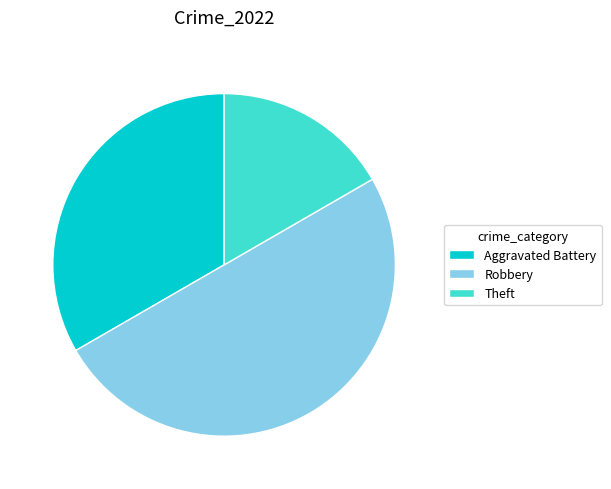

Combined, do Robbery and Theft account for over 50%?

Yes